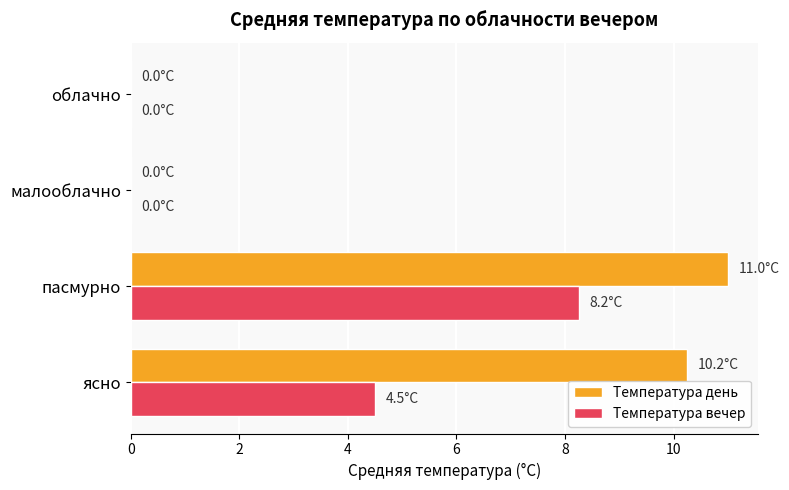

Which series has the largest total across all categories?

Температура день